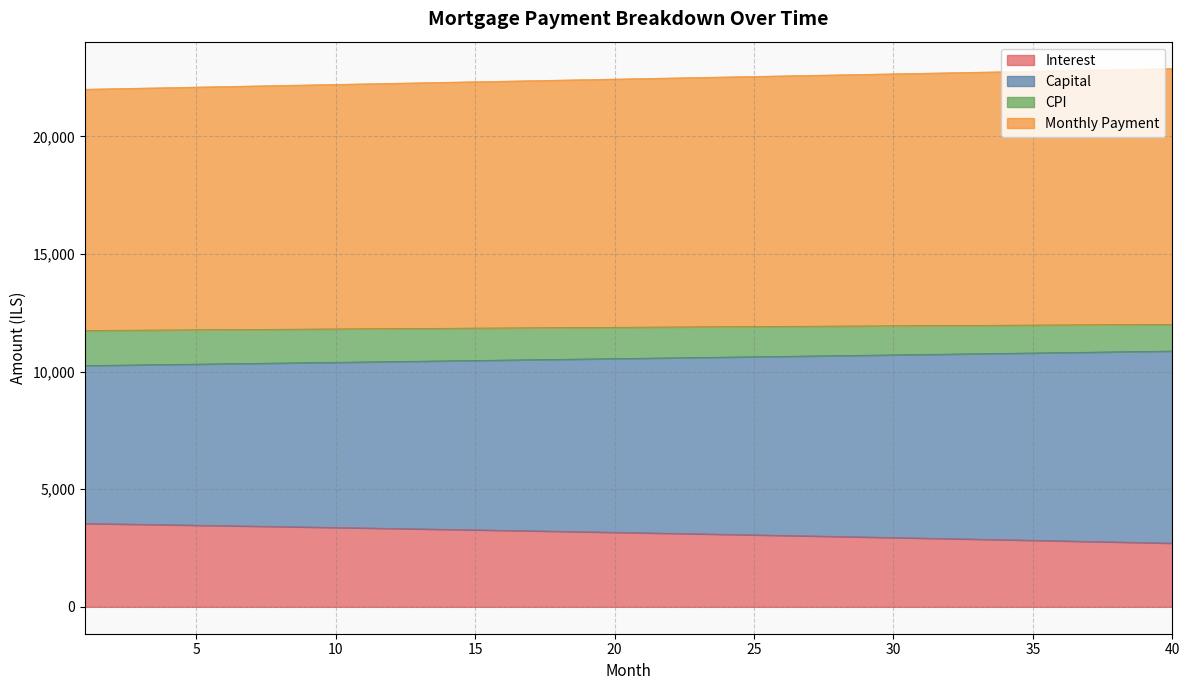

The value of Interest at 20 is 4581.4. True or false?

False